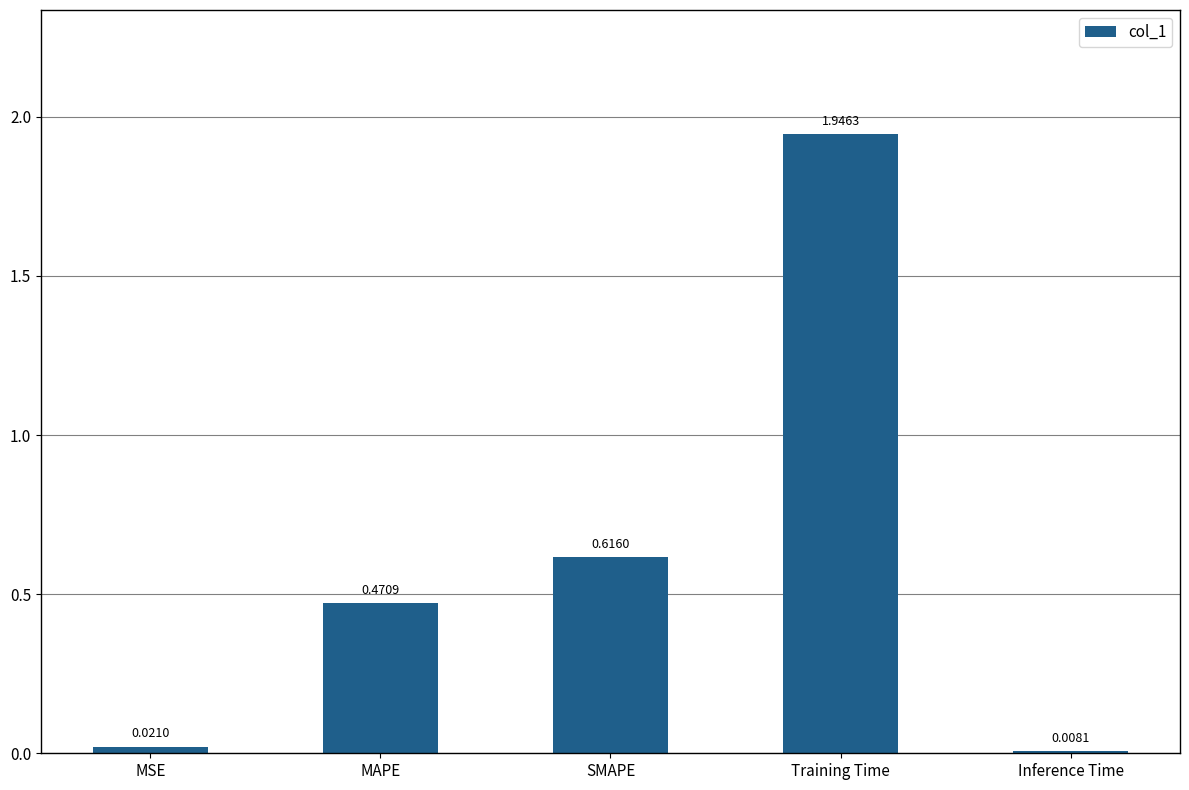

At which label is the value closest to 0?

Inference Time